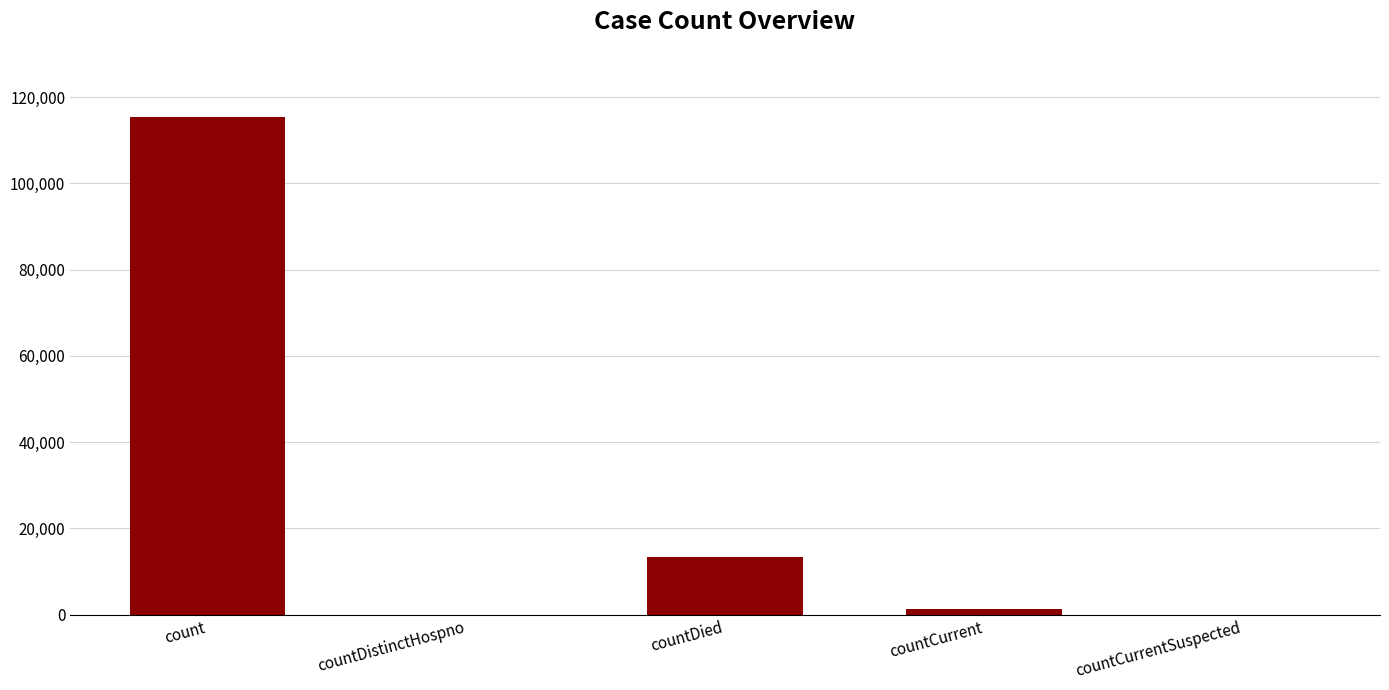

Where is the data nearest to the value 57689?

countDied